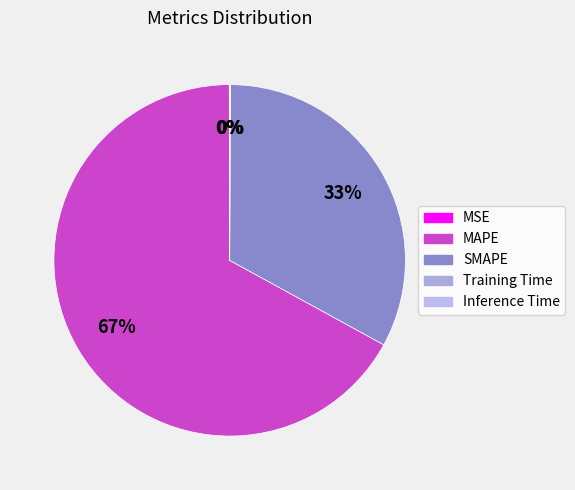

Which category accounts for the majority?

MAPE